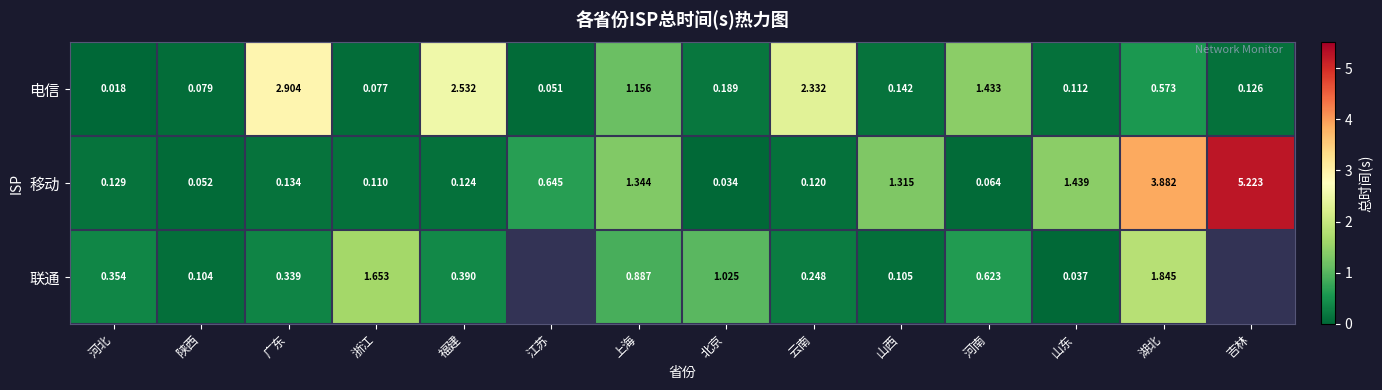

At 福建, list the series in order from smallest to largest.

移动, 联通, 电信